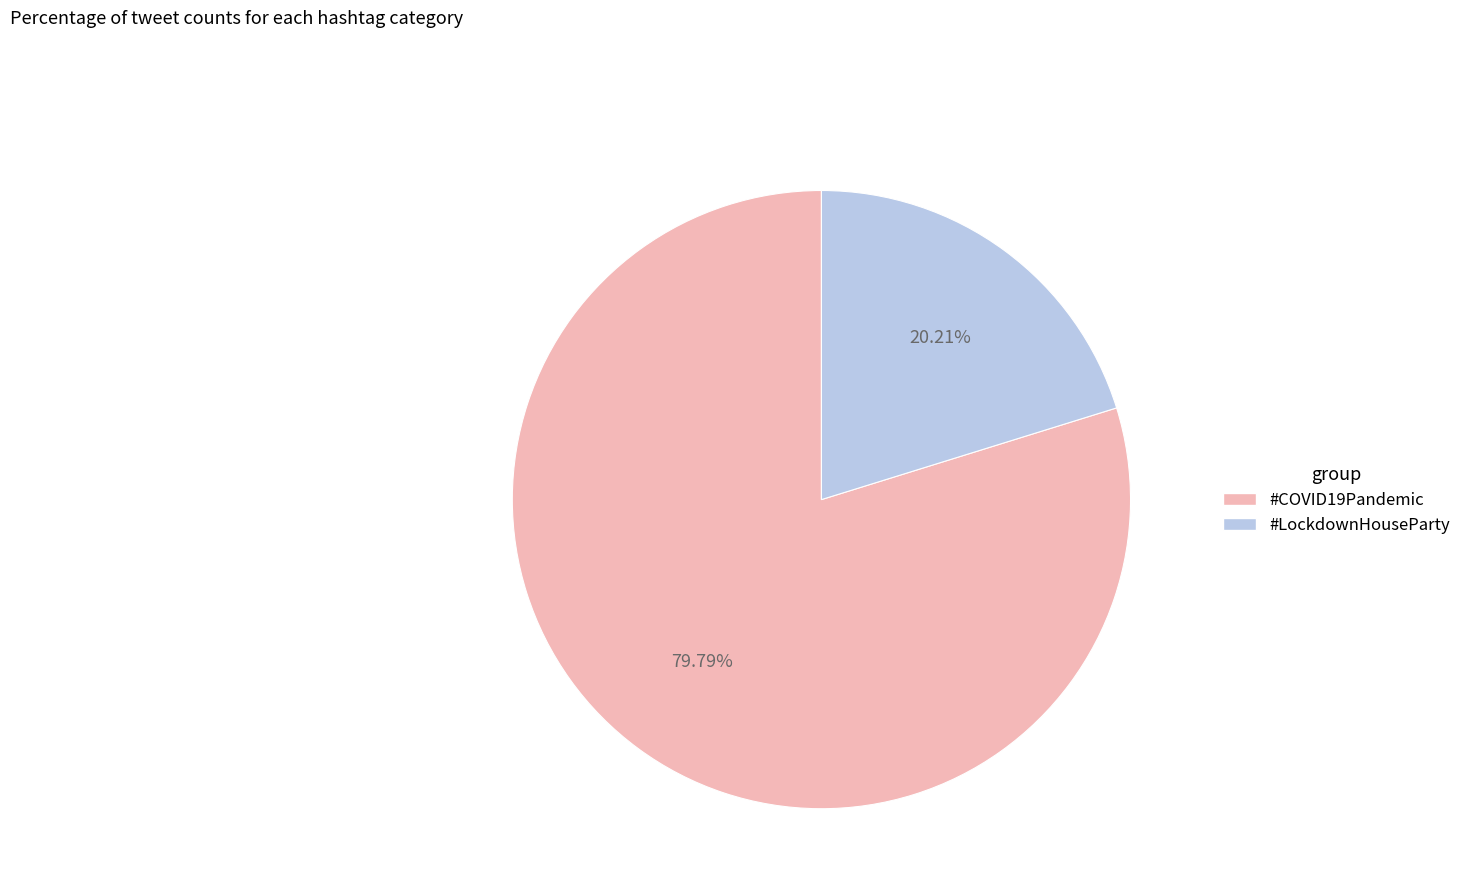

Does #LockdownHouseParty represent more than half of the total?

No